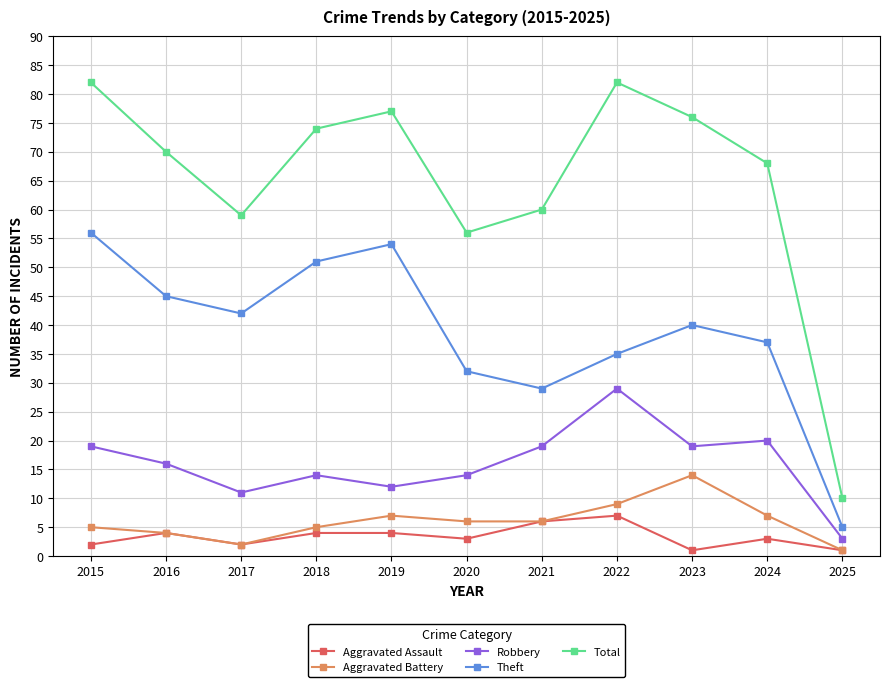

What is the greatest value displayed?

82